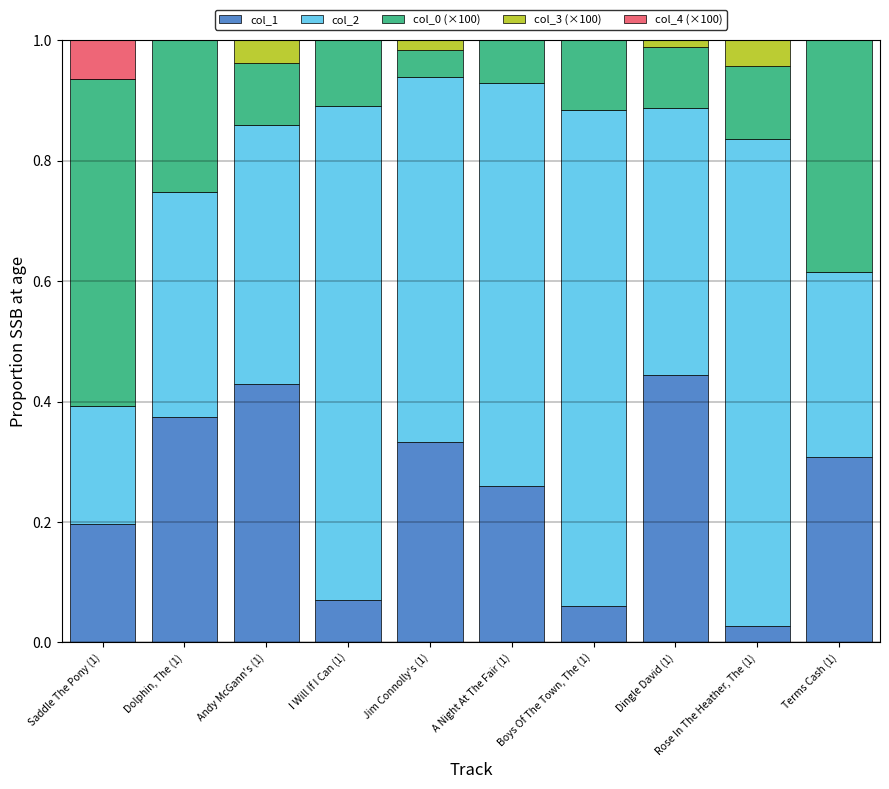

What is the total value across all series at Boys Of The Town, The (1)?

1.0